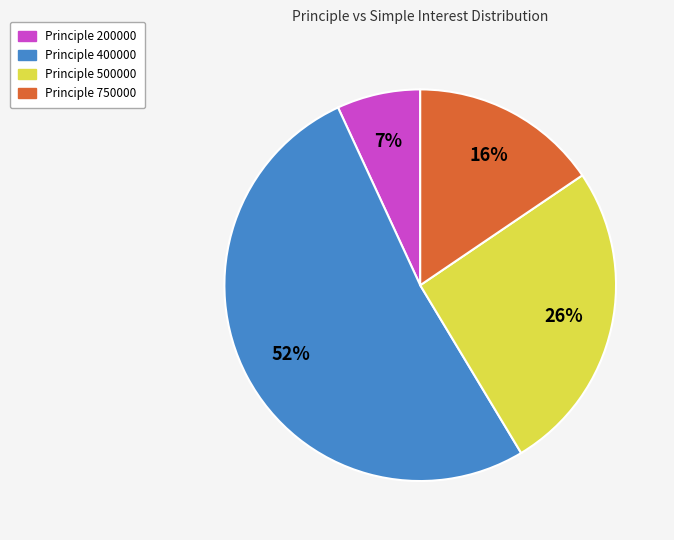

To the nearest percent, what is the difference between the largest and smallest slice percentages?

45%